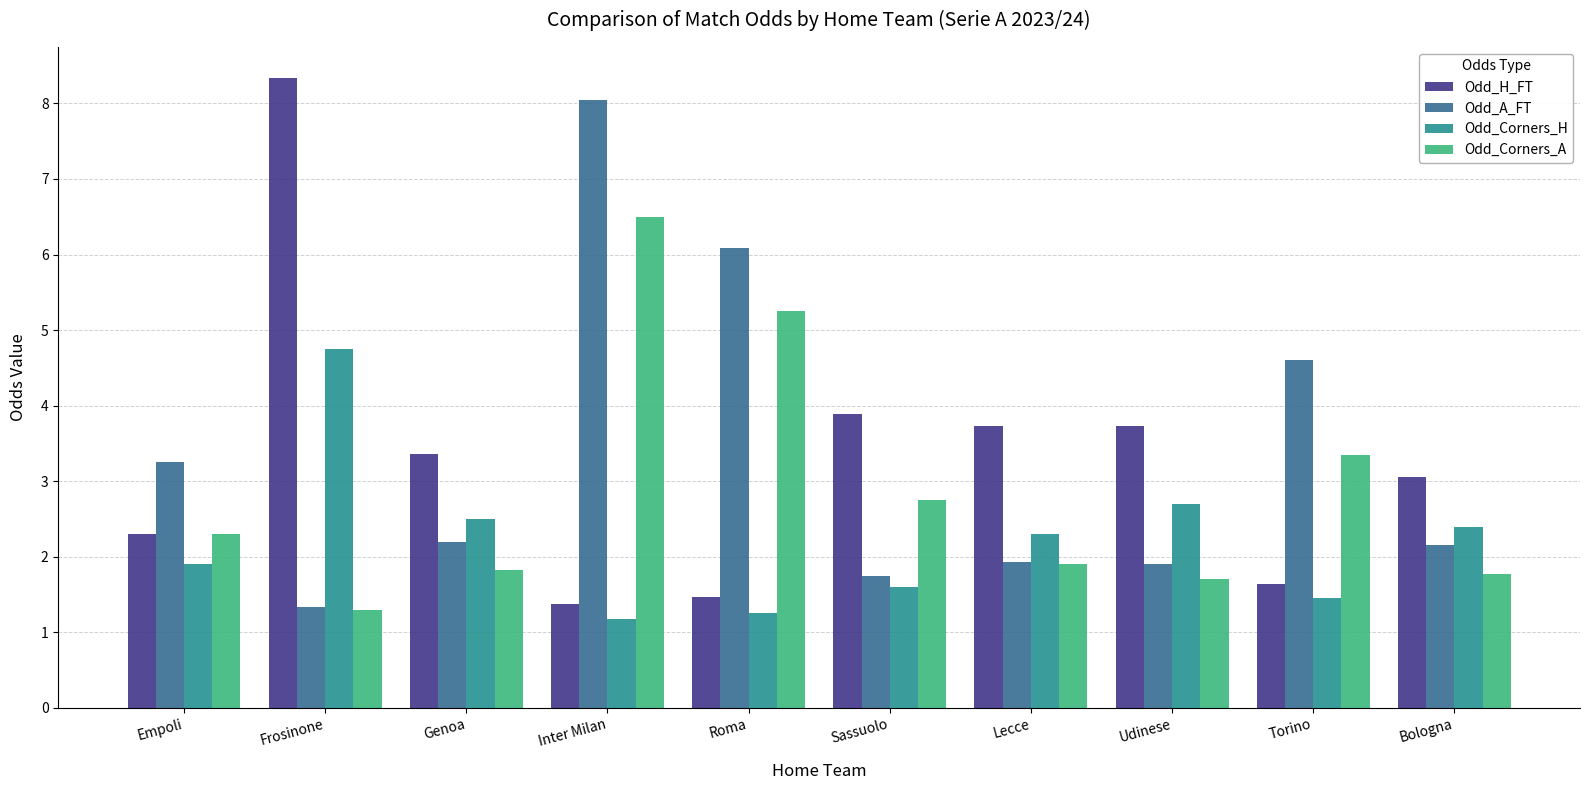

What is the difference between the highest and lowest values at Bologna?

1.3